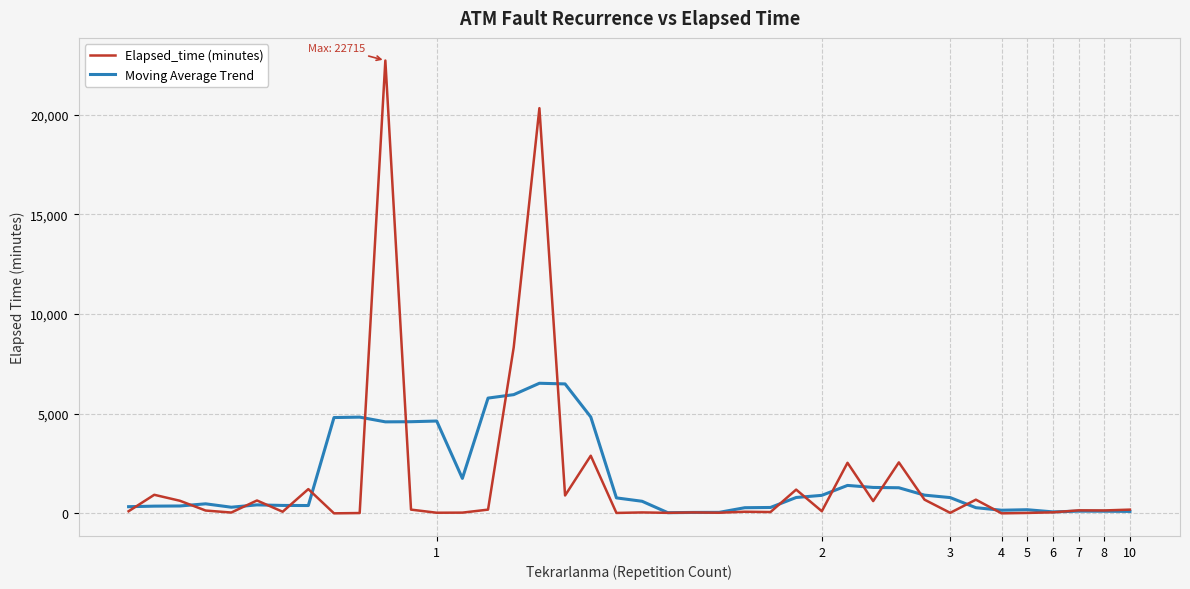

What is the highest value of the Moving Average Trend series?

6525.2